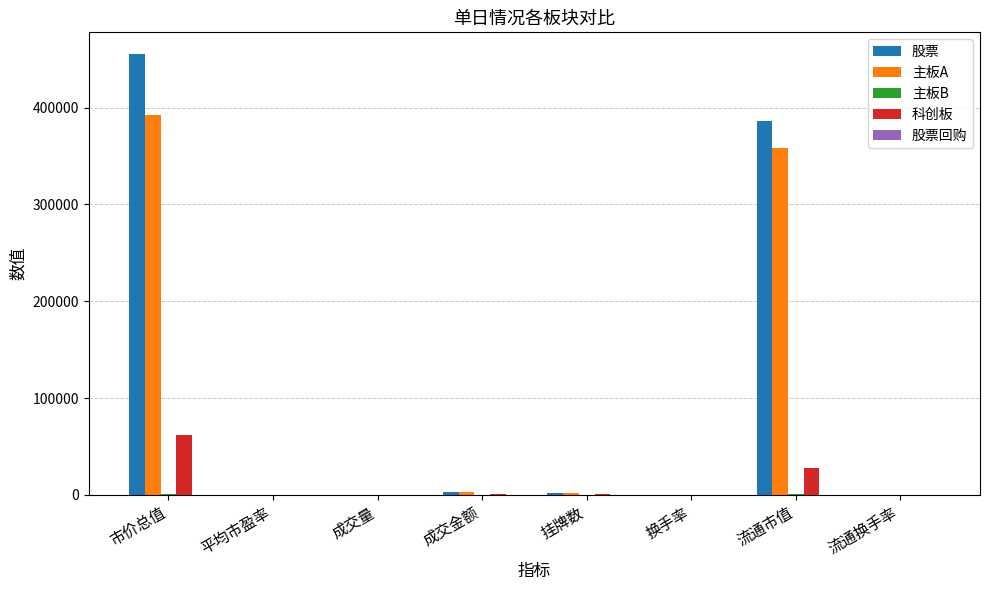

Which category has the highest value in the 股票 series?

市价总值